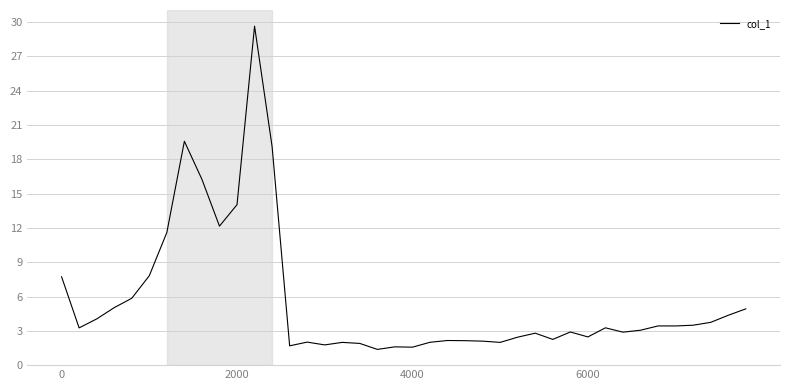

What is the average value?

5.6